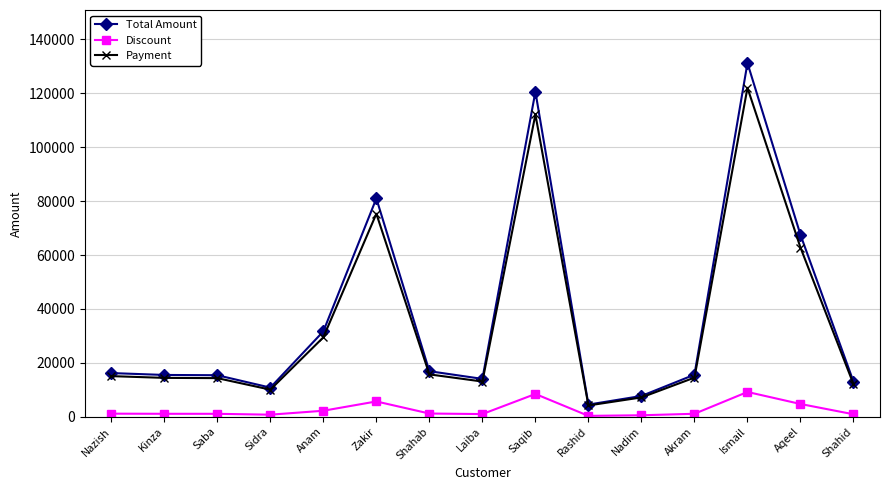

What value does the Total Amount series have at Shahid?

13000.0